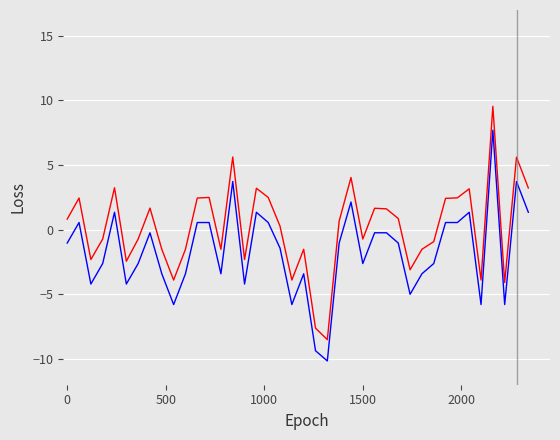

What is the minimum value shown in the chart?

-10.2